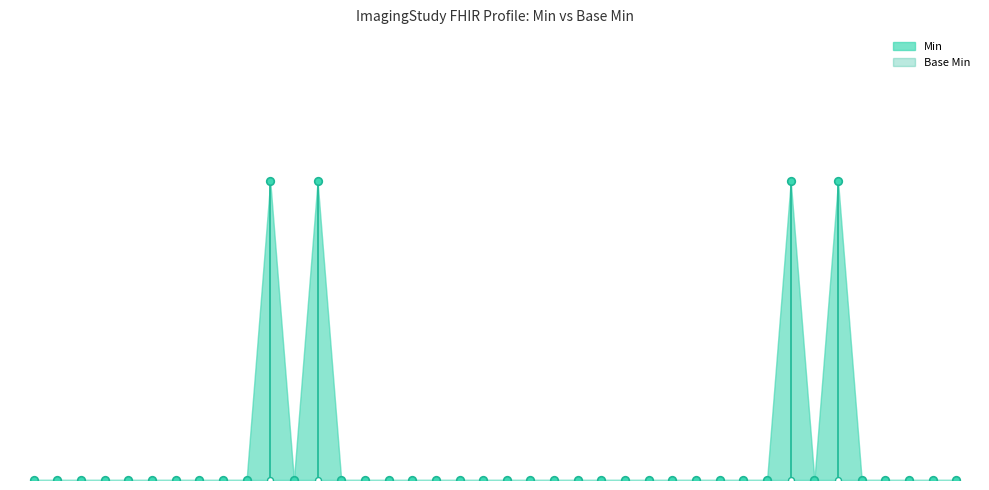

Between ImagingStudy.subject and ImagingStudy.series.uid, which is larger?

ImagingStudy.subject